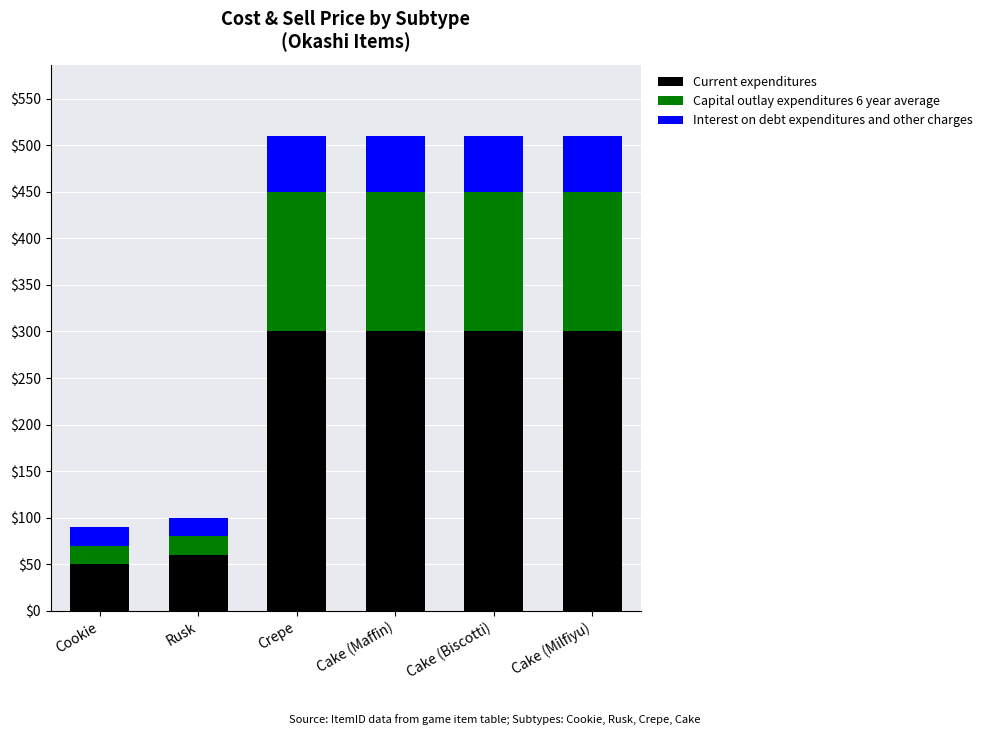

What is the total value across all series at Cookie?

90